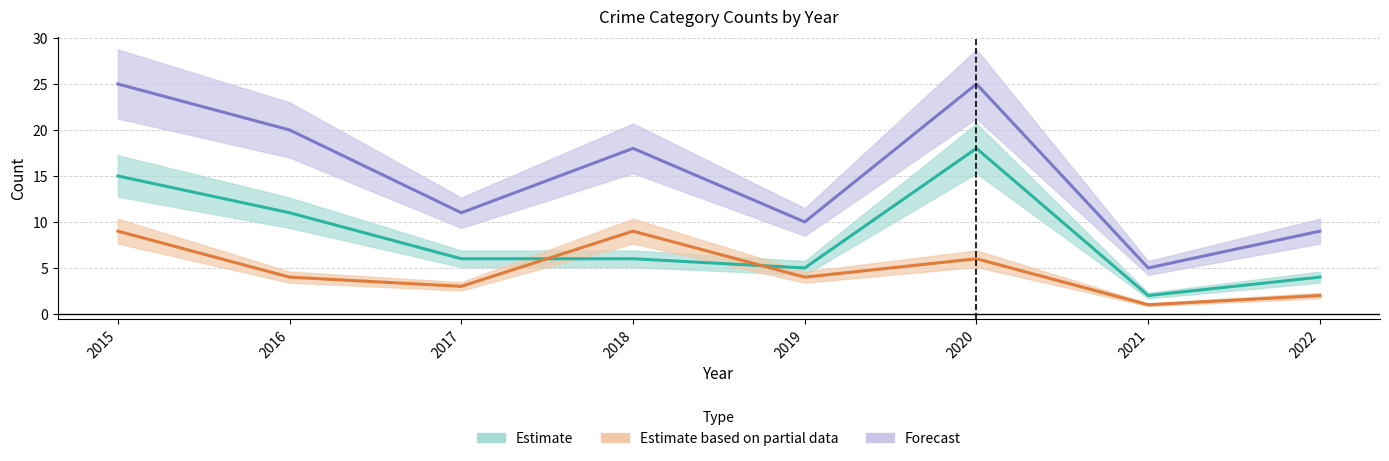

Is the value of Theft at 2021 greater than the value of Robbery at 2017?

No